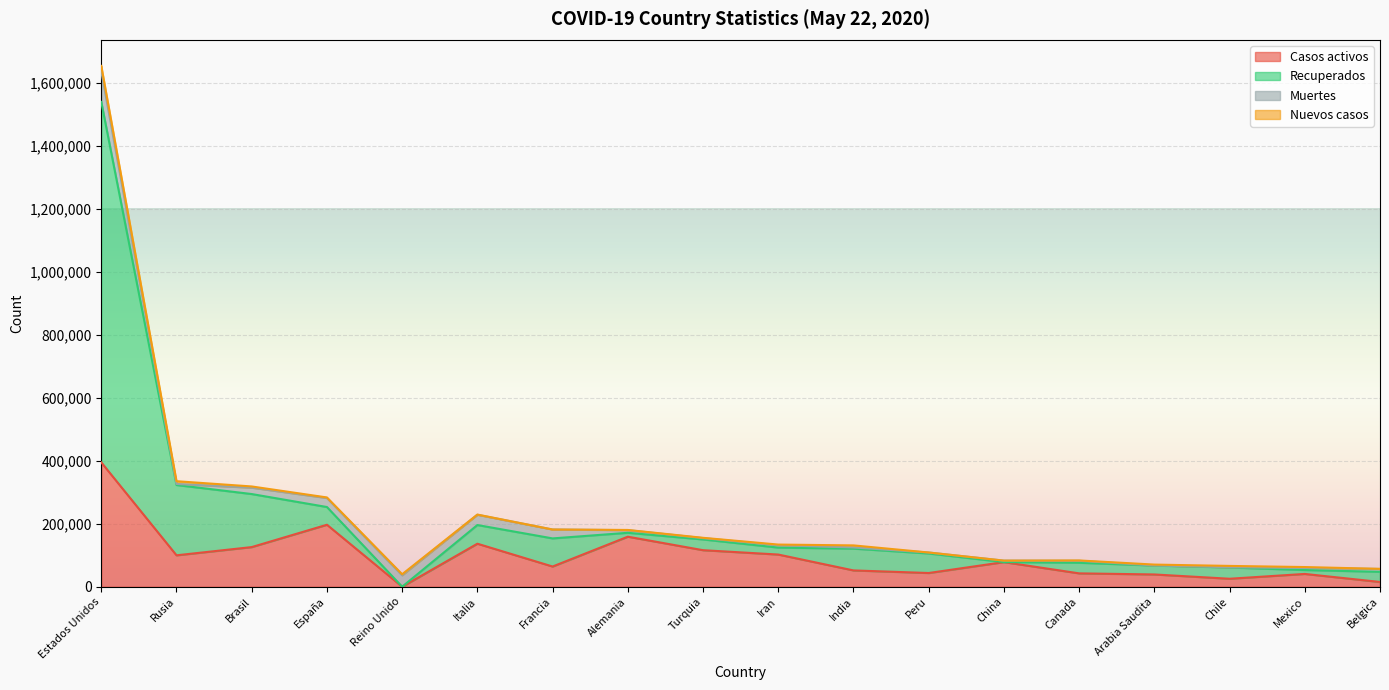

At which label does Casos activos reach its peak?

Estados Unidos